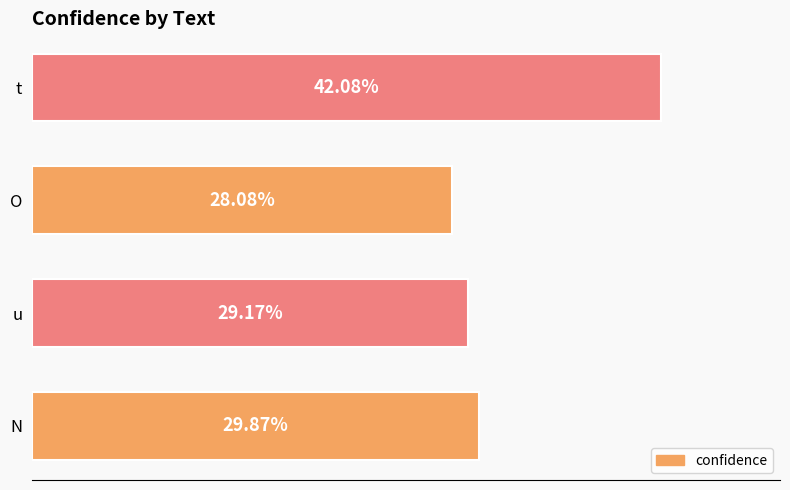

Does the chart contain any negative values?

No